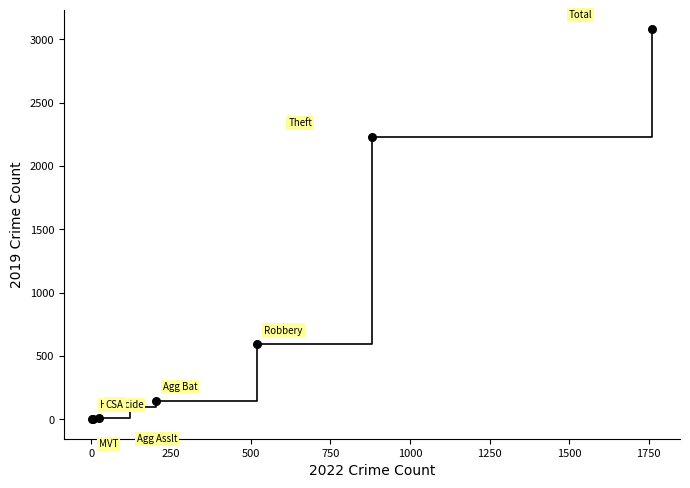

What Y value in the scatter plot is closest to 1540?

2230